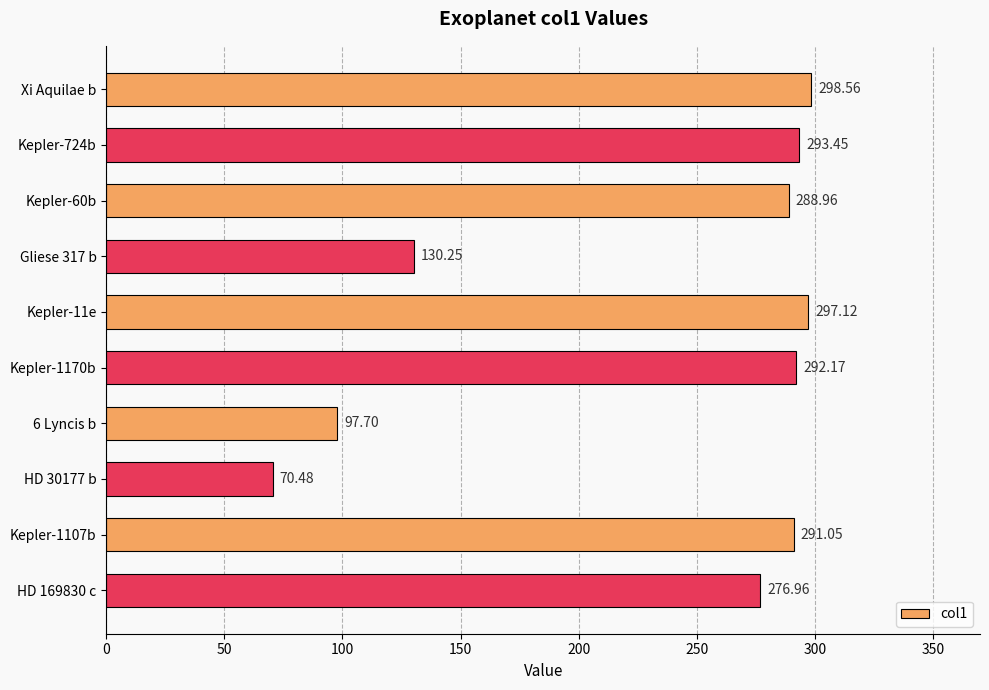

Between HD 169830 c and Kepler-1170b, which is larger?

Kepler-1170b